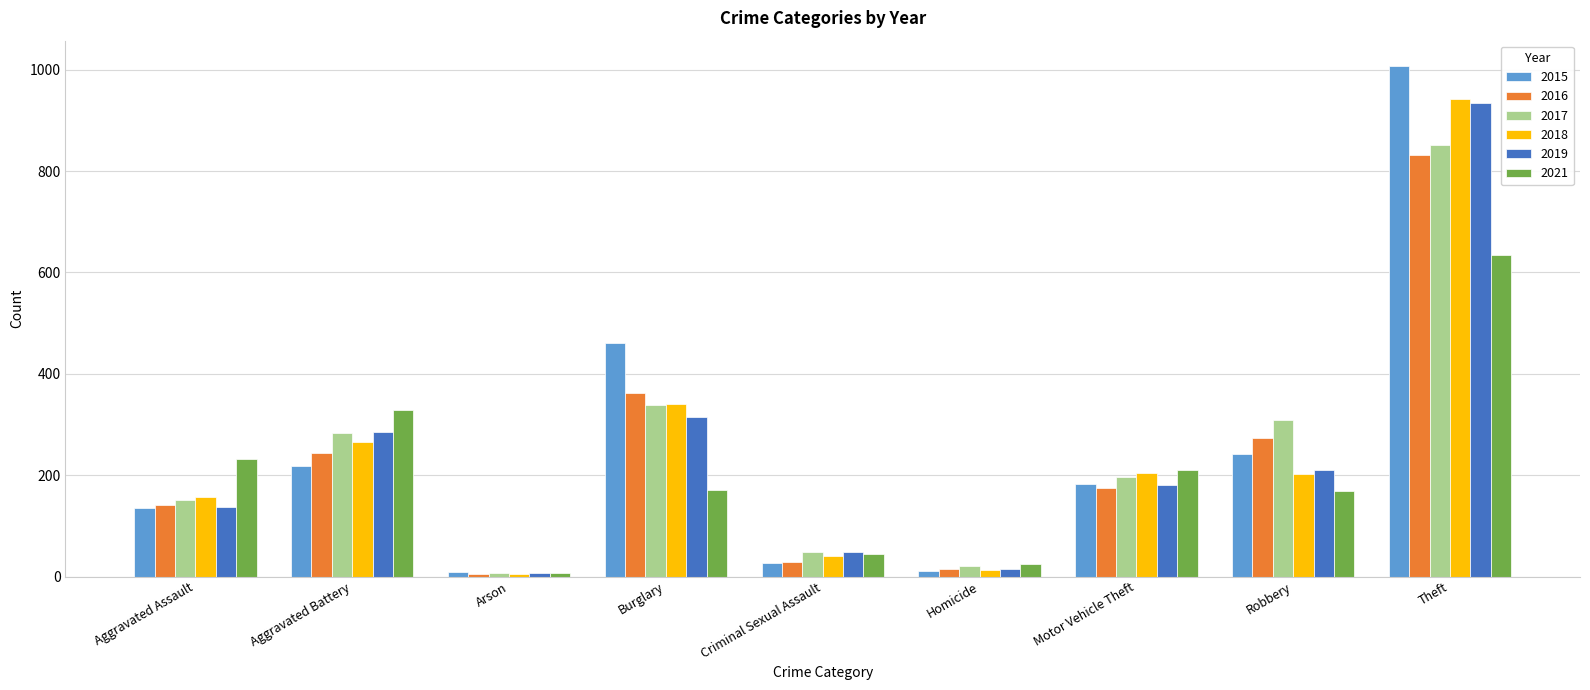

What is the label of the 2nd bar from the left?

Aggravated Battery